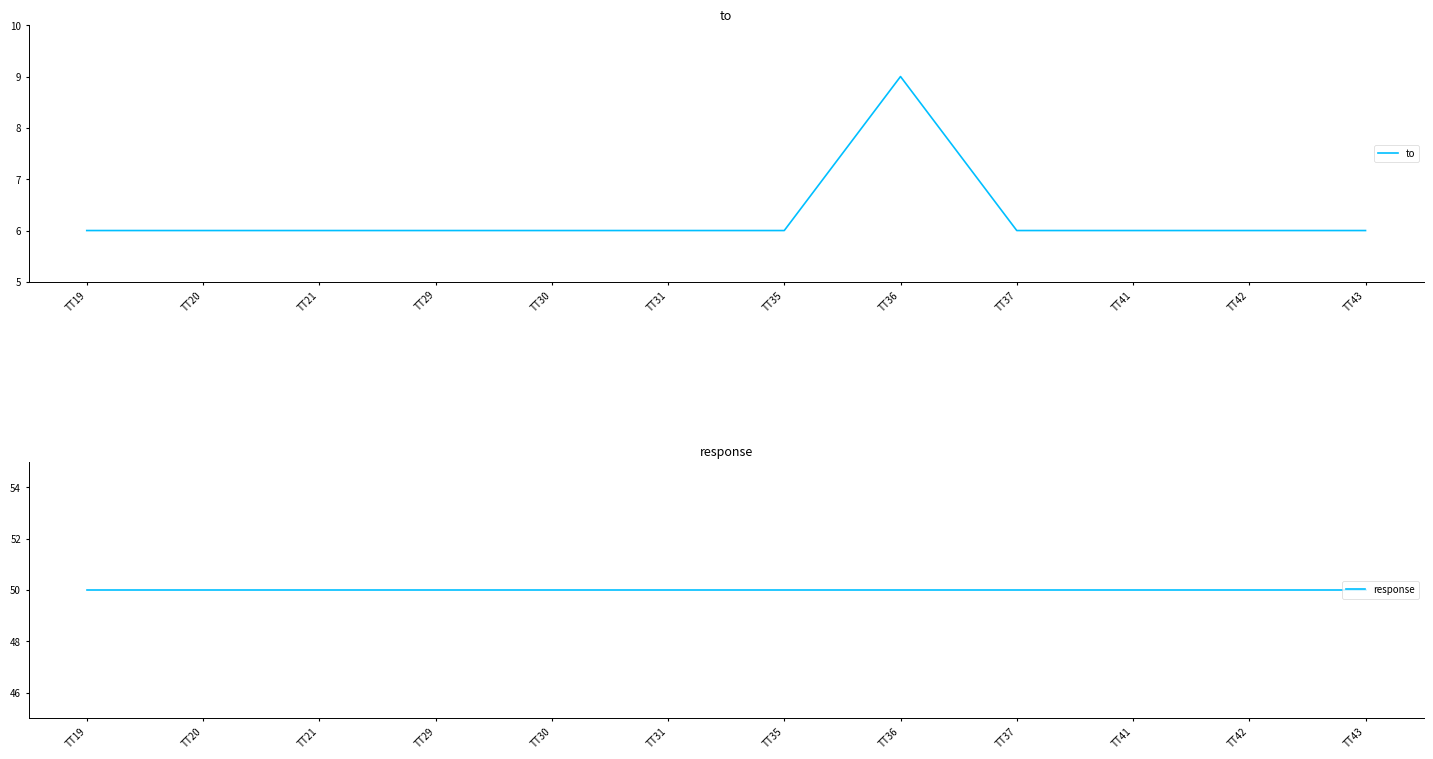

What is the average value of the to series?

6